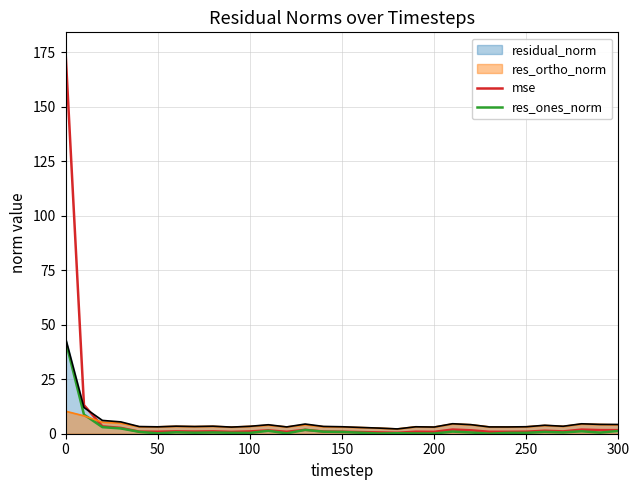

What is the difference between the highest and lowest values at 0?

165.0